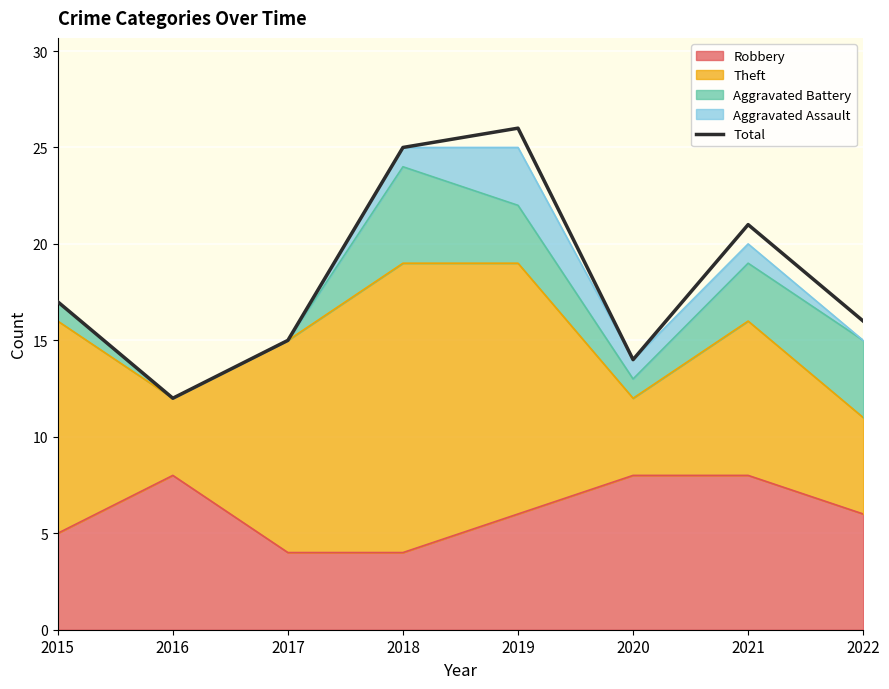

The value at 2015 is 23. True or false?

False